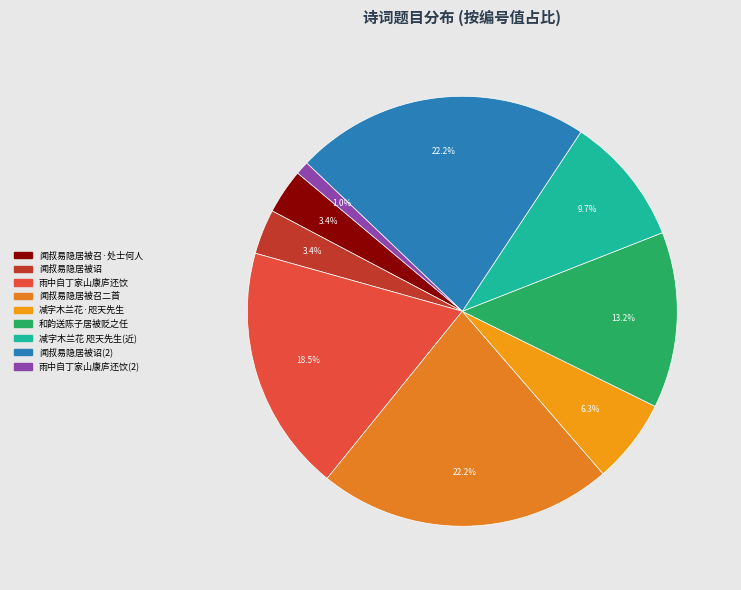

Rank the categories by value from highest to lowest.

闻叔易隐居被诏, 闻叔易隐居被召二首, 雨中自丁家山康庐还饮苍虬湖居被酒夜归同闲止作, 和韵送陈子居被贬之任, 减字木兰花 咫天先生自分湖故居被焚后，近用斯调作分湖词五阕，寄伤离念乱之怀, 减字木兰花·咫天先生自分湖故居被焚后, 闻叔易隐居被召·处士何人为作牙, 闻叔易隐居被诏, 雨中自丁家山康庐还饮苍虬湖居被酒夜归同闲